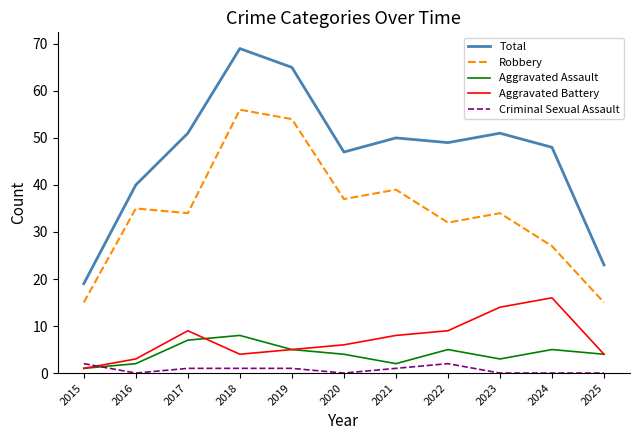

Does the chart display data point markers on the line(s)?

No